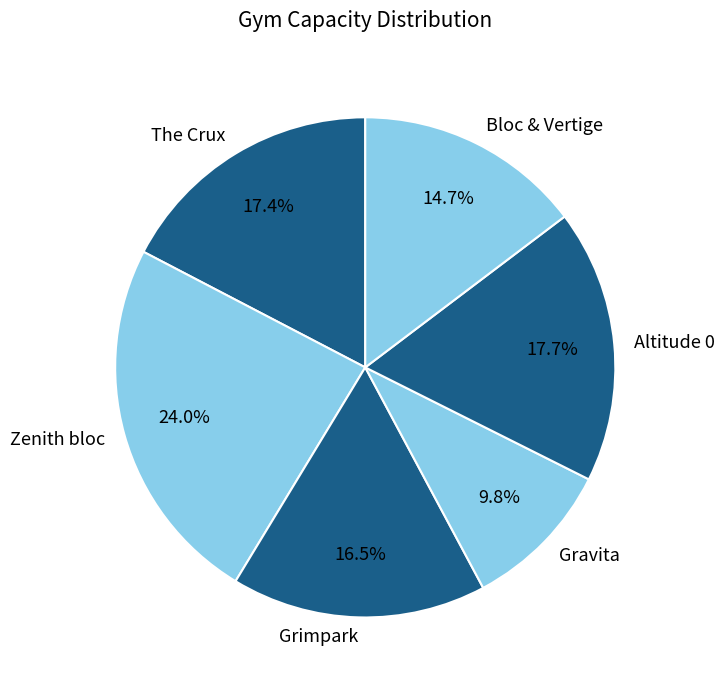

To the nearest percent, what is the combined percentage of Zenith bloc and Bloc & Vertige?

39%